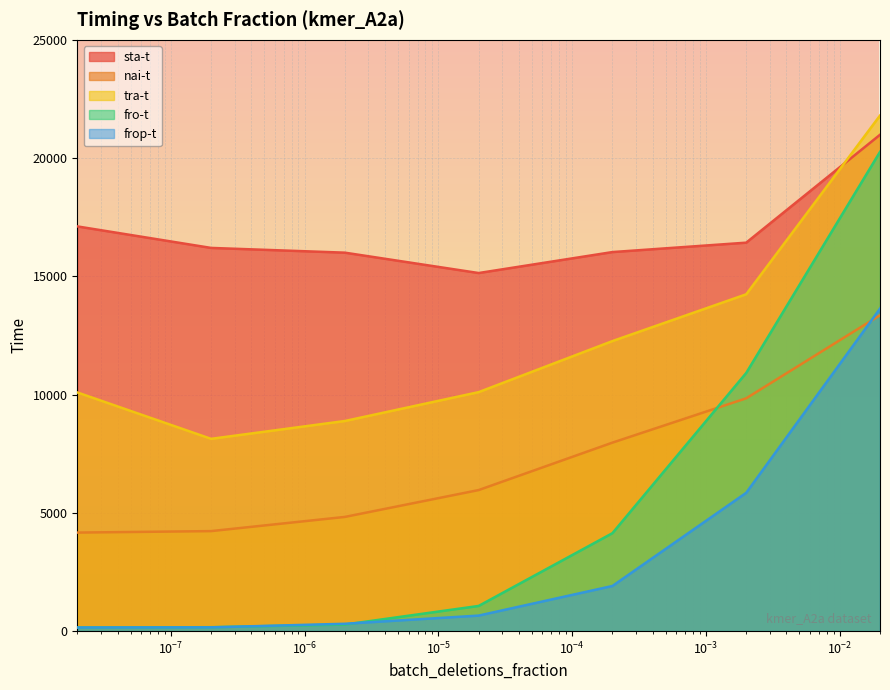

True or false: frop-t has more than 2 points higher than both neighbors.

False